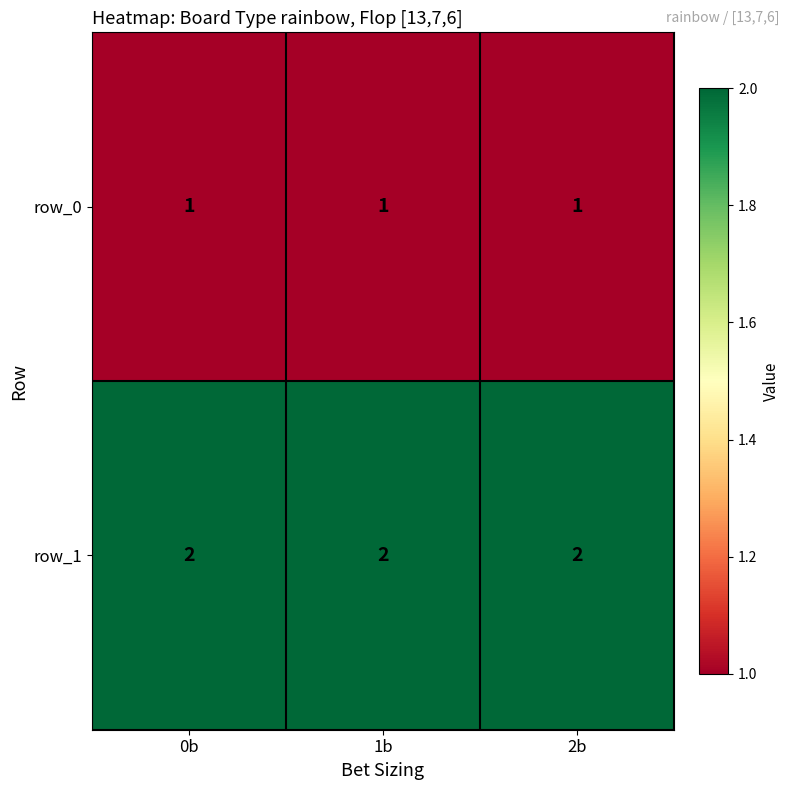

Which series has the largest total across all categories?

row_1